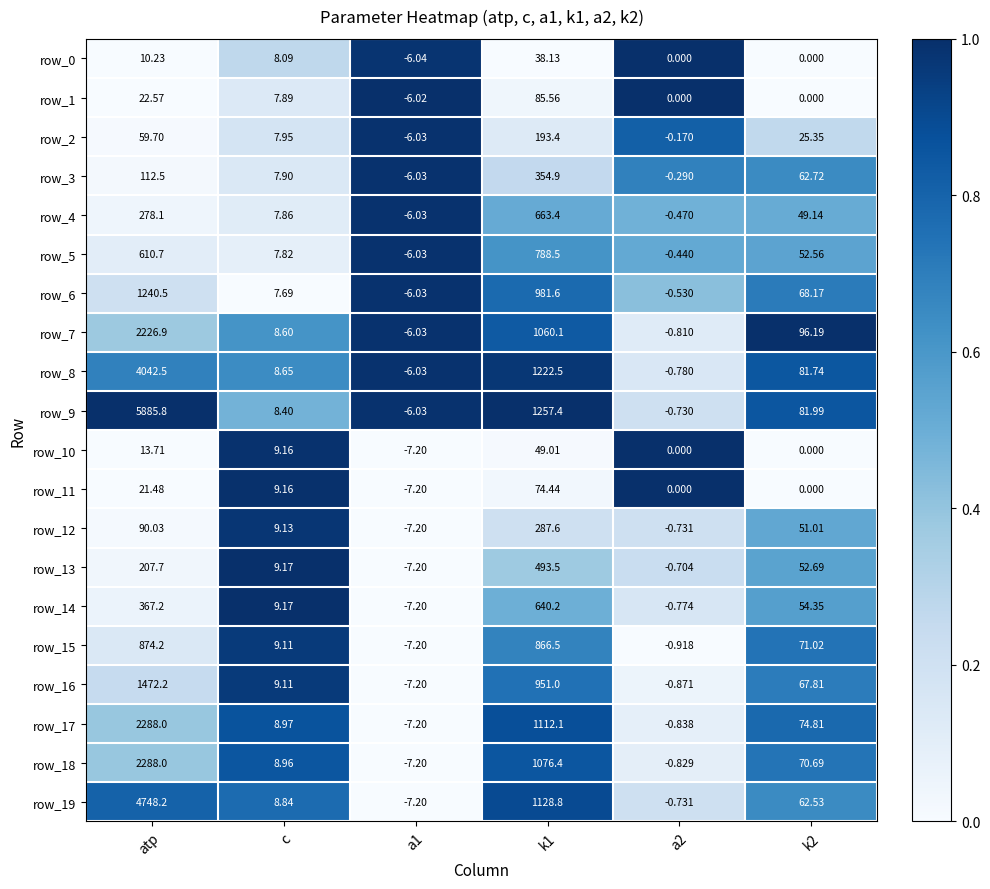

What is the sum of all row_17 values?

3475.8